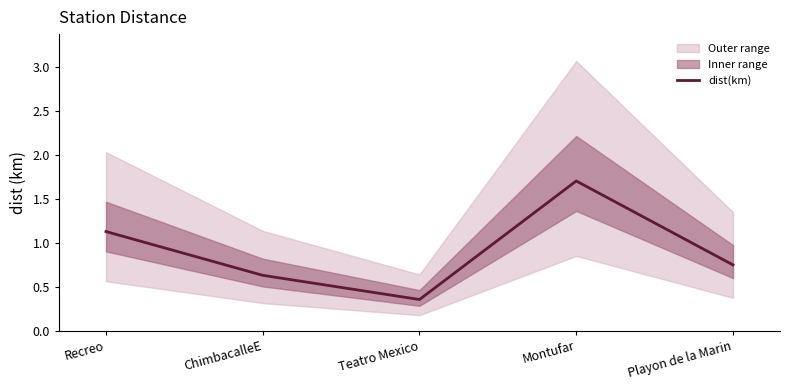

What is the greatest value displayed?

1.7